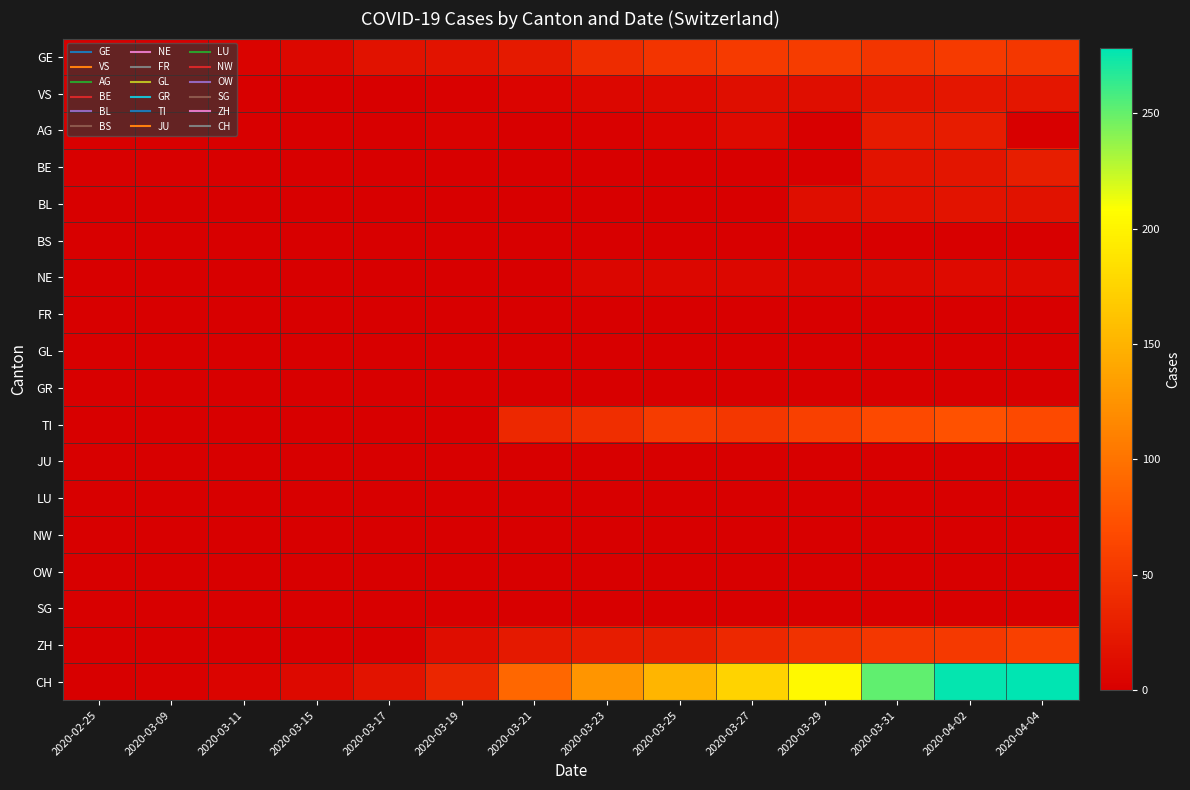

Reading left to right, what are all the values shown in this chart?

GE: 2020-02-25=0	2020-03-09=1	2020-03-11=4	2020-03-15=8	2020-03-17=17	2020-03-19=18	2020-03-21=24	2020-03-23=41	2020-03-25=48	2020-03-27=54	2020-03-29=55	2020-03-31=49	2020-04-02=54	2020-04-04=51
VS: 2020-02-25=0	2020-03-09=1	2020-03-11=1	2020-03-15=1	2020-03-17=1	2020-03-19=2	2020-03-21=5	2020-03-23=7	2020-03-25=9	2020-03-27=14	2020-03-29=14	2020-03-31=18	2020-04-02=21	2020-04-04=21
AG: 2020-02-25=0	2020-03-09=0	2020-03-11=0	2020-03-15=0	2020-03-17=0	2020-03-19=3	2020-03-21=0	2020-03-23=2	2020-03-25=5	2020-03-27=10	2020-03-29=0	2020-03-31=25	2020-04-02=27	2020-04-04=0
BE: 2020-02-25=0	2020-03-09=0	2020-03-11=0	2020-03-15=0	2020-03-17=0	2020-03-19=0	2020-03-21=0	2020-03-23=0	2020-03-25=0	2020-03-27=0	2020-03-29=0	2020-03-31=18	2020-04-02=20	2020-04-04=28
BL: 2020-02-25=0	2020-03-09=0	2020-03-11=0	2020-03-15=0	2020-03-17=0	2020-03-19=0	2020-03-21=0	2020-03-23=0	2020-03-25=0	2020-03-27=0	2020-03-29=14	2020-03-31=16	2020-04-02=18	2020-04-04=17
BS: 2020-02-25=0	2020-03-09=0	2020-03-11=0	2020-03-15=0	2020-03-17=0	2020-03-19=0	2020-03-21=0	2020-03-23=0	2020-03-25=0	2020-03-27=0	2020-03-29=0	2020-03-31=0	2020-04-02=0	2020-04-04=0
NE: 2020-02-25=0	2020-03-09=0	2020-03-11=0	2020-03-15=0	2020-03-17=0	2020-03-19=0	2020-03-21=0	2020-03-23=6	2020-03-25=7	2020-03-27=7	2020-03-29=6	2020-03-31=8	2020-04-02=10	2020-04-04=9
FR: 2020-02-25=0	2020-03-09=0	2020-03-11=0	2020-03-15=0	2020-03-17=0	2020-03-19=0	2020-03-21=0	2020-03-23=0	2020-03-25=0	2020-03-27=0	2020-03-29=0	2020-03-31=0	2020-04-02=0	2020-04-04=0
GL: 2020-02-25=0	2020-03-09=0	2020-03-11=0	2020-03-15=0	2020-03-17=0	2020-03-19=0	2020-03-21=0	2020-03-23=0	2020-03-25=0	2020-03-27=0	2020-03-29=0	2020-03-31=0	2020-04-02=0	2020-04-04=0
GR: 2020-02-25=0	2020-03-09=0	2020-03-11=0	2020-03-15=0	2020-03-17=0	2020-03-19=0	2020-03-21=0	2020-03-23=0	2020-03-25=0	2020-03-27=0	2020-03-29=0	2020-03-31=0	2020-04-02=0	2020-04-04=0
TI: 2020-02-25=0	2020-03-09=0	2020-03-11=0	2020-03-15=0	2020-03-17=0	2020-03-19=0	2020-03-21=37	2020-03-23=43	2020-03-25=55	2020-03-27=51	2020-03-29=59	2020-03-31=67	2020-04-02=73	2020-04-04=67
JU: 2020-02-25=0	2020-03-09=0	2020-03-11=0	2020-03-15=0	2020-03-17=0	2020-03-19=0	2020-03-21=0	2020-03-23=0	2020-03-25=0	2020-03-27=0	2020-03-29=0	2020-03-31=0	2020-04-02=0	2020-04-04=0
LU: 2020-02-25=0	2020-03-09=0	2020-03-11=0	2020-03-15=0	2020-03-17=0	2020-03-19=0	2020-03-21=0	2020-03-23=0	2020-03-25=0	2020-03-27=0	2020-03-29=0	2020-03-31=0	2020-04-02=0	2020-04-04=0
NW: 2020-02-25=0	2020-03-09=0	2020-03-11=0	2020-03-15=0	2020-03-17=0	2020-03-19=0	2020-03-21=0	2020-03-23=0	2020-03-25=0	2020-03-27=0	2020-03-29=0	2020-03-31=0	2020-04-02=0	2020-04-04=0
OW: 2020-02-25=0	2020-03-09=0	2020-03-11=0	2020-03-15=0	2020-03-17=0	2020-03-19=0	2020-03-21=0	2020-03-23=0	2020-03-25=0	2020-03-27=0	2020-03-29=0	2020-03-31=0	2020-04-02=0	2020-04-04=0
SG: 2020-02-25=0	2020-03-09=0	2020-03-11=0	2020-03-15=0	2020-03-17=0	2020-03-19=0	2020-03-21=0	2020-03-23=0	2020-03-25=0	2020-03-27=0	2020-03-29=0	2020-03-31=0	2020-04-02=0	2020-04-04=0
ZH: 2020-02-25=0	2020-03-09=0	2020-03-11=0	2020-03-15=0	2020-03-17=0	2020-03-19=12	2020-03-21=23	2020-03-23=27	2020-03-25=28	2020-03-27=38	2020-03-29=46	2020-03-31=50	2020-04-02=53	2020-04-04=59
CH: 2020-02-25=0	2020-03-09=2	2020-03-11=5	2020-03-15=9	2020-03-17=18	2020-03-19=35	2020-03-21=91	2020-03-23=126	2020-03-25=152	2020-03-27=174	2020-03-29=204	2020-03-31=251	2020-04-02=276	2020-04-04=278